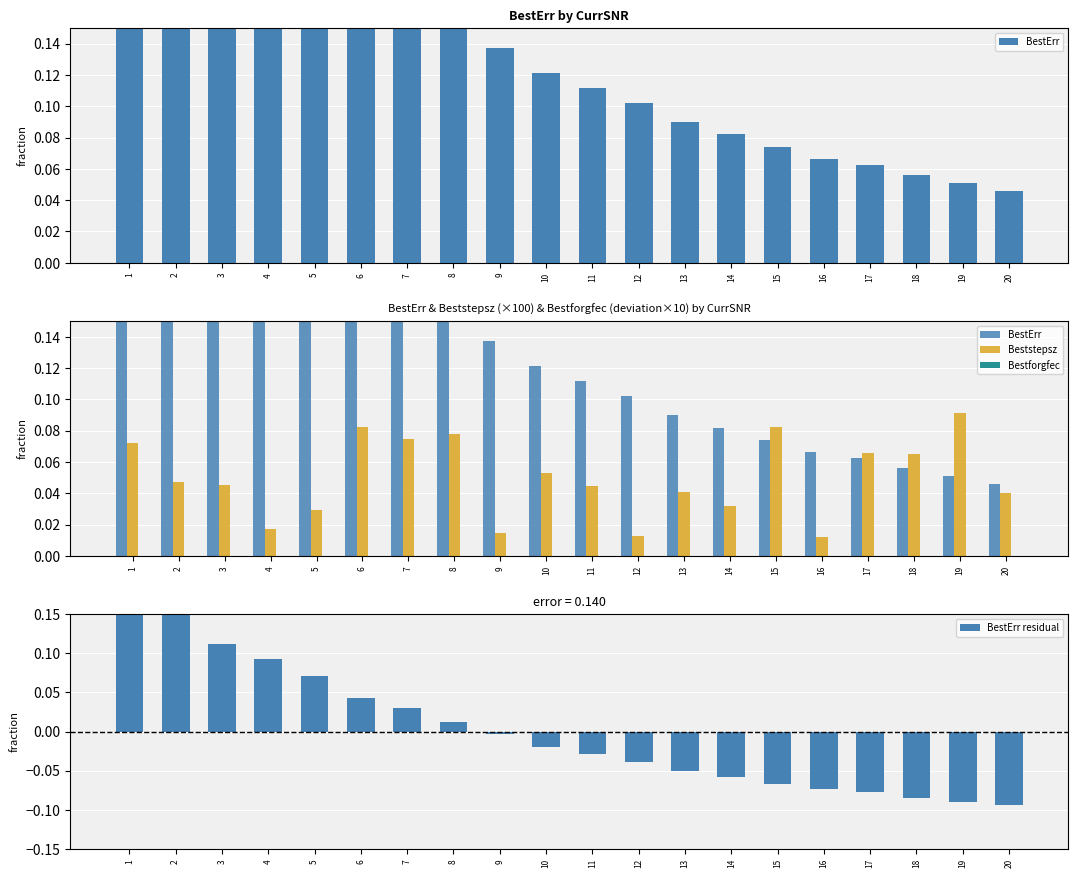

Rank the series by their average value, from lowest to highest.

Bestforgfec, BestErr residual, Beststepsz, BestErr